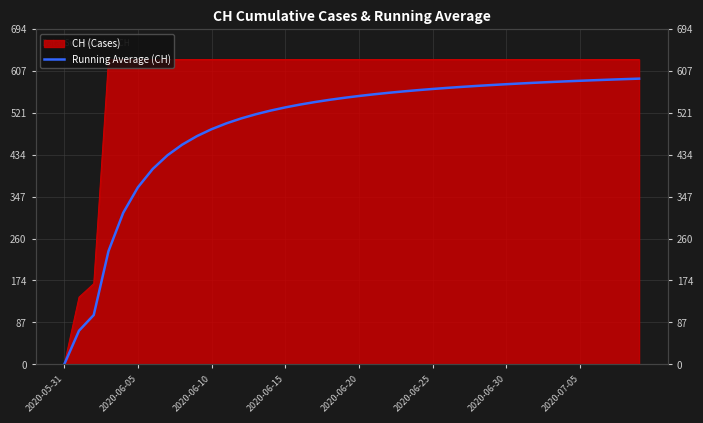

Reading left to right, extract all data points from this chart.

0.0	69.5	102.0	234.2	313.6	366.5	404.3	432.6	454.7	472.3	486.7	498.8	508.9	517.6	525.2	531.8	537.6	542.8	547.5	551.6	555.4	558.9	562.0	564.9	567.5	570.0	572.2	574.3	576.3	578.1	579.8	581.4	582.9	584.3	585.7	586.9	588.1	589.2	590.3	591.3